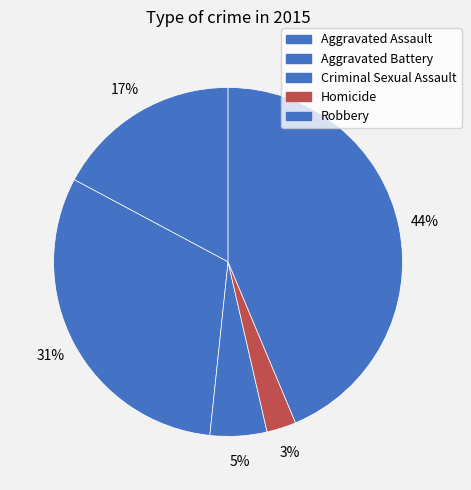

Rank the categories by value from lowest to highest.

Homicide, Criminal Sexual Assault, Aggravated Assault, Aggravated Battery, Robbery